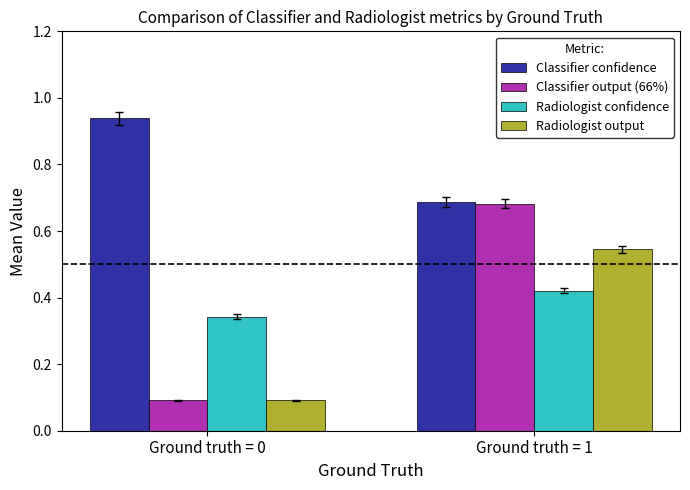

Which series has the largest total across all categories?

Classifier confidence